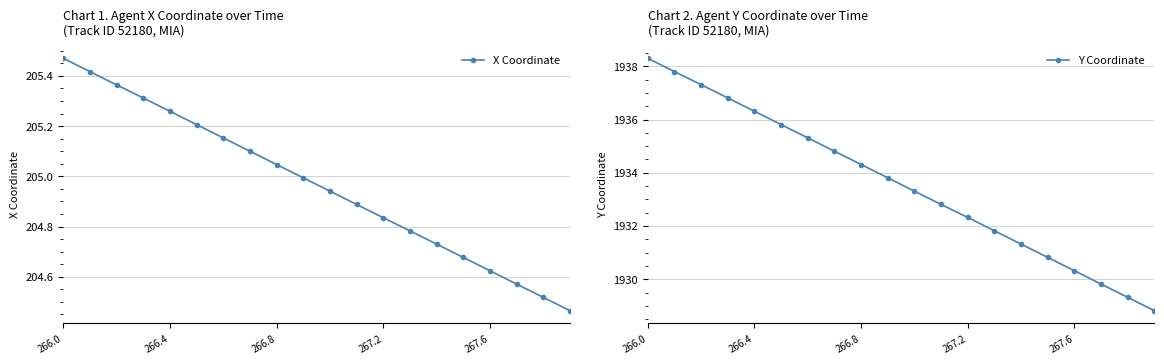

Reading left to right, transcribe all the data shown in this chart.

X Coordinate: 205.5	205.4	205.4	205.3	205.3	205.2	205.2	205.1	205.0	205.0	204.9	204.9	204.8	204.8	204.7	204.7	204.6	204.6	204.5	204.5
Y Coordinate: 1938.3	1937.8	1937.3	1936.8	1936.3	1935.8	1935.3	1934.8	1934.3	1933.8	1933.3	1932.8	1932.3	1931.8	1931.3	1930.8	1930.3	1929.8	1929.3	1928.8